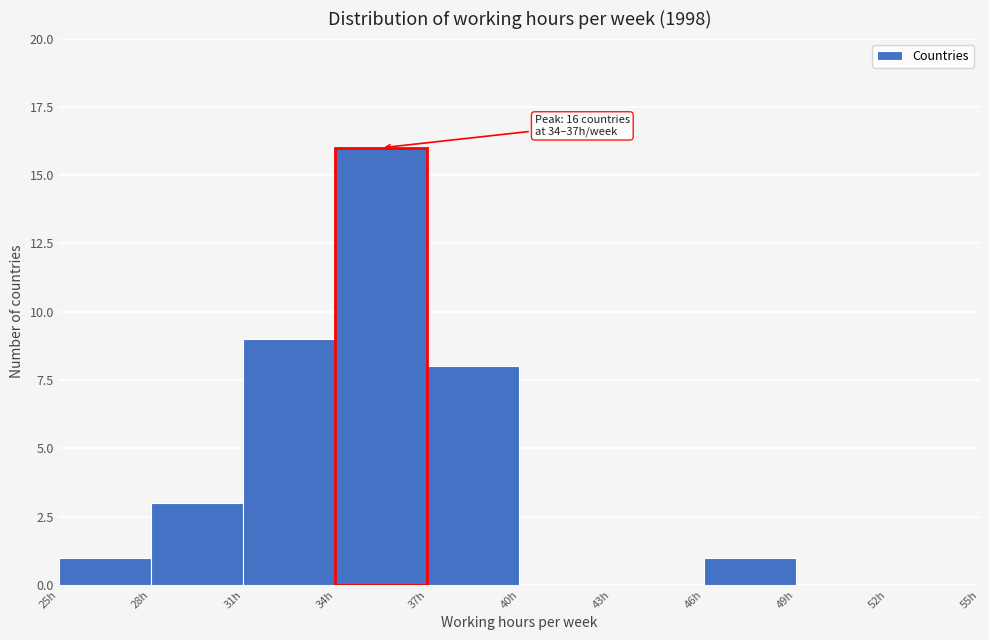

Which range on the x-axis has the tallest bar?

34 to 37